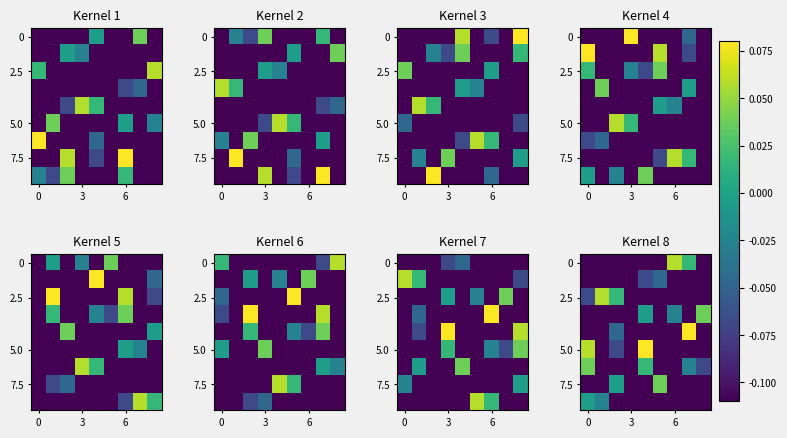

What is the total value across all series at 8?

-0.8